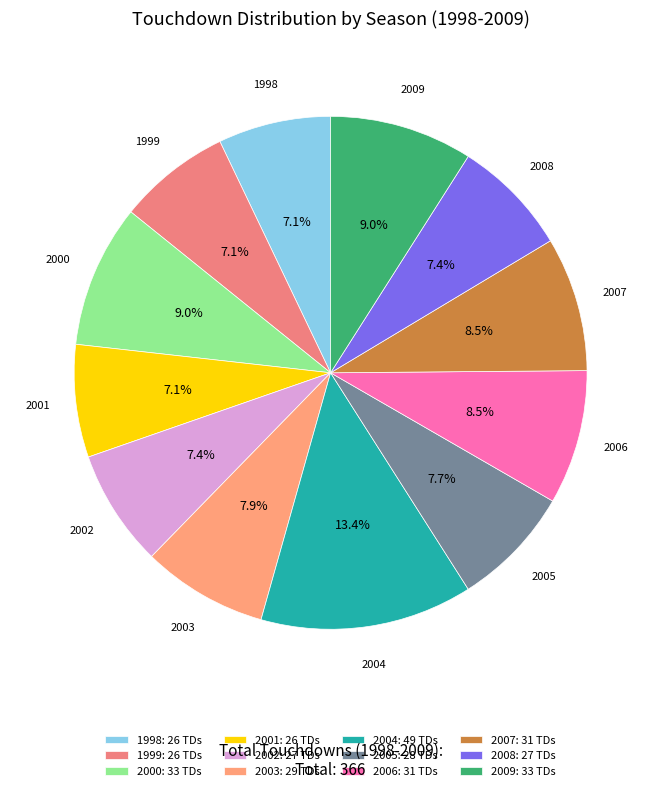

How many slices are in this pie chart?

12